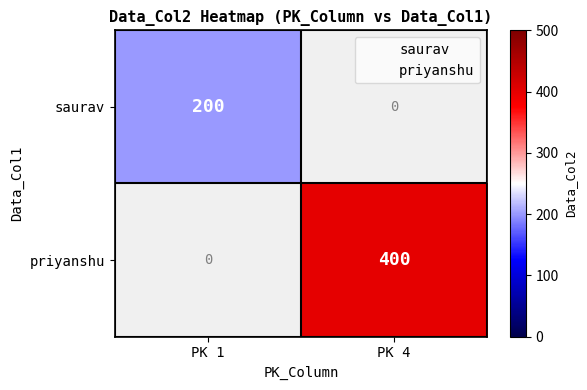

Rank the series by their maximum value, from lowest to highest.

saurav, priyanshu